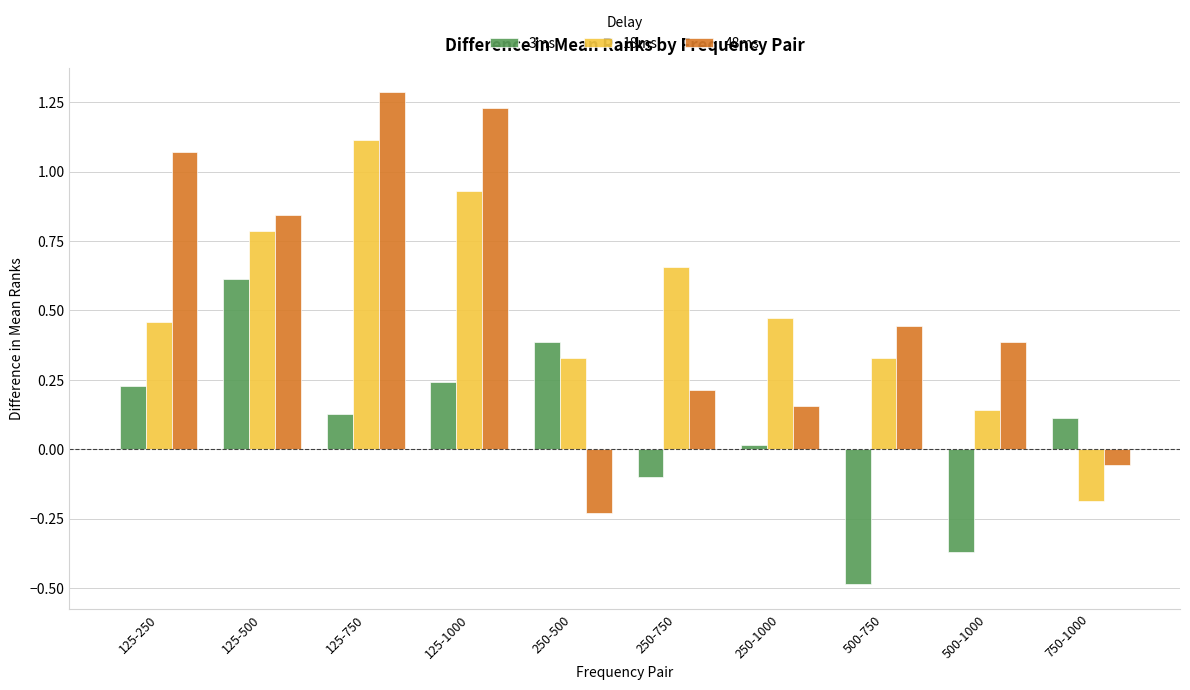

Count the number of data series in this chart.

3